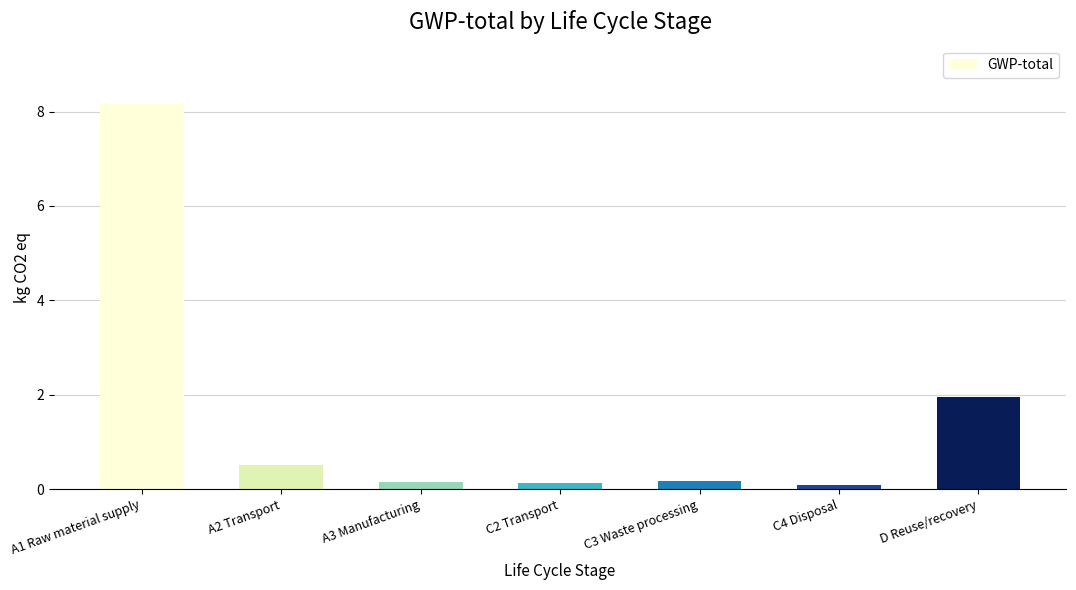

What is the value of the 6th bar from the left?

0.1